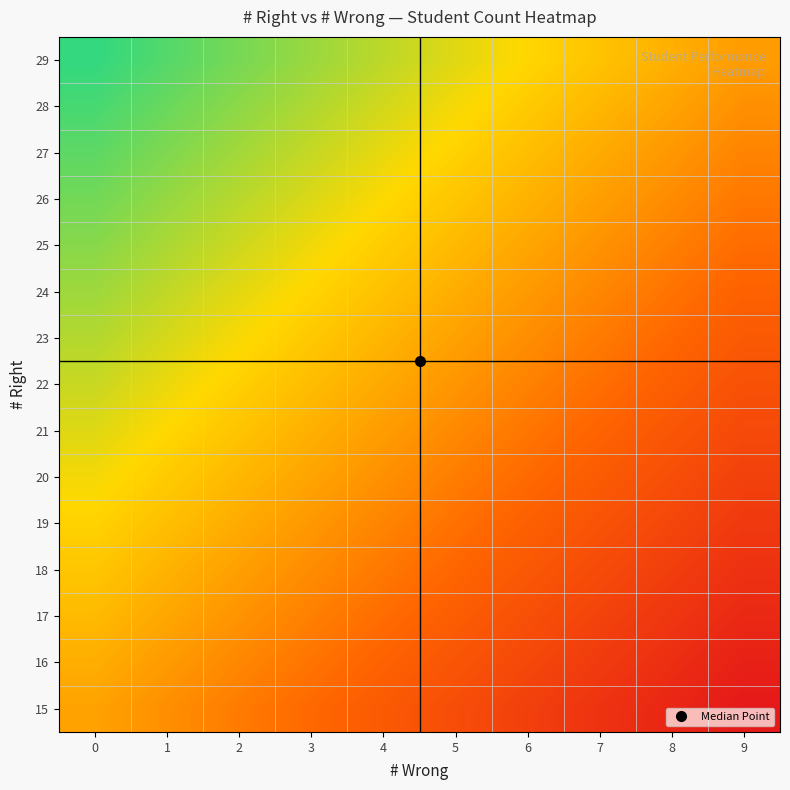

Which label corresponds to the smallest value in the chart?

9